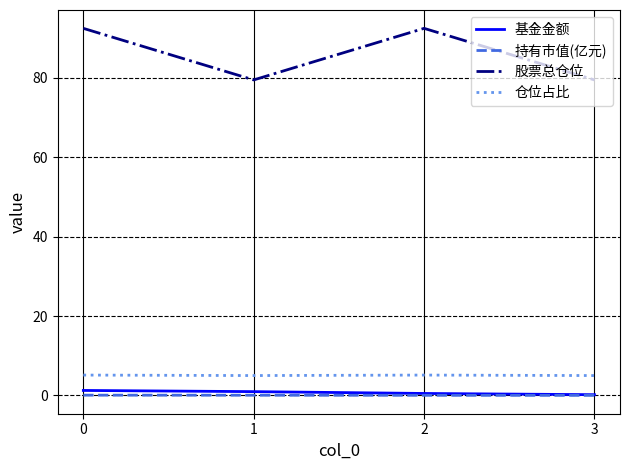

True or false: 股票总仓位 and 仓位占比 intersect in this chart.

False